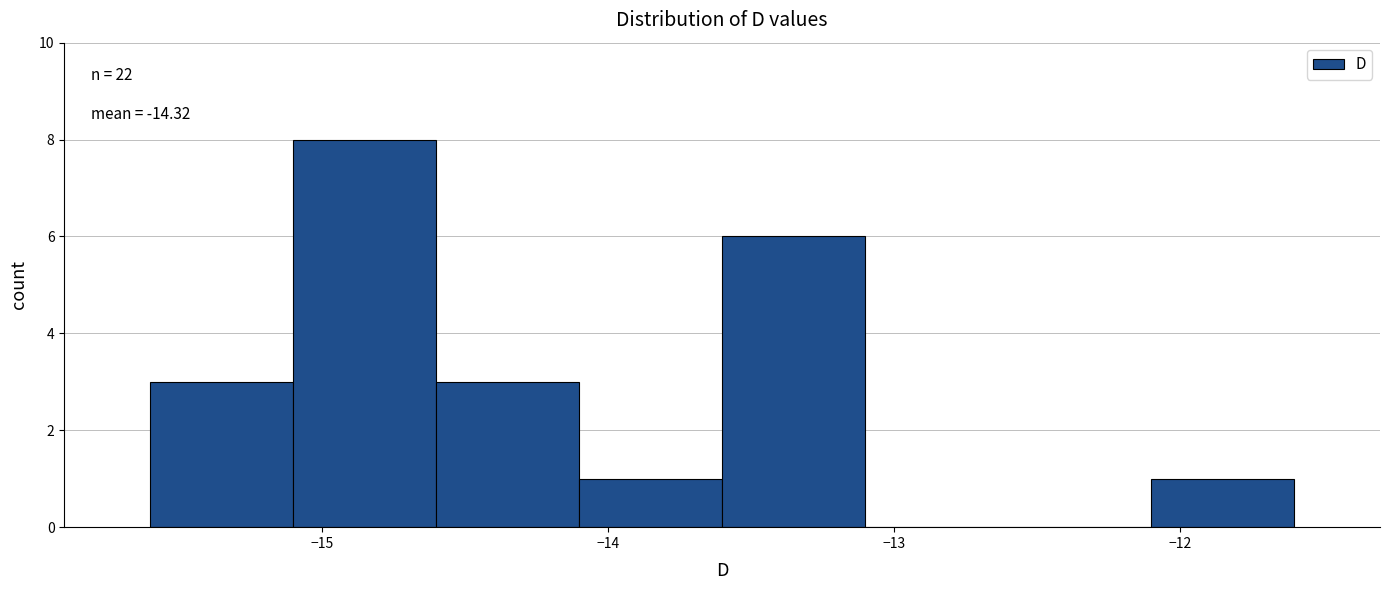

Which range on the x-axis has the tallest bar?

-15.1 to -14.6